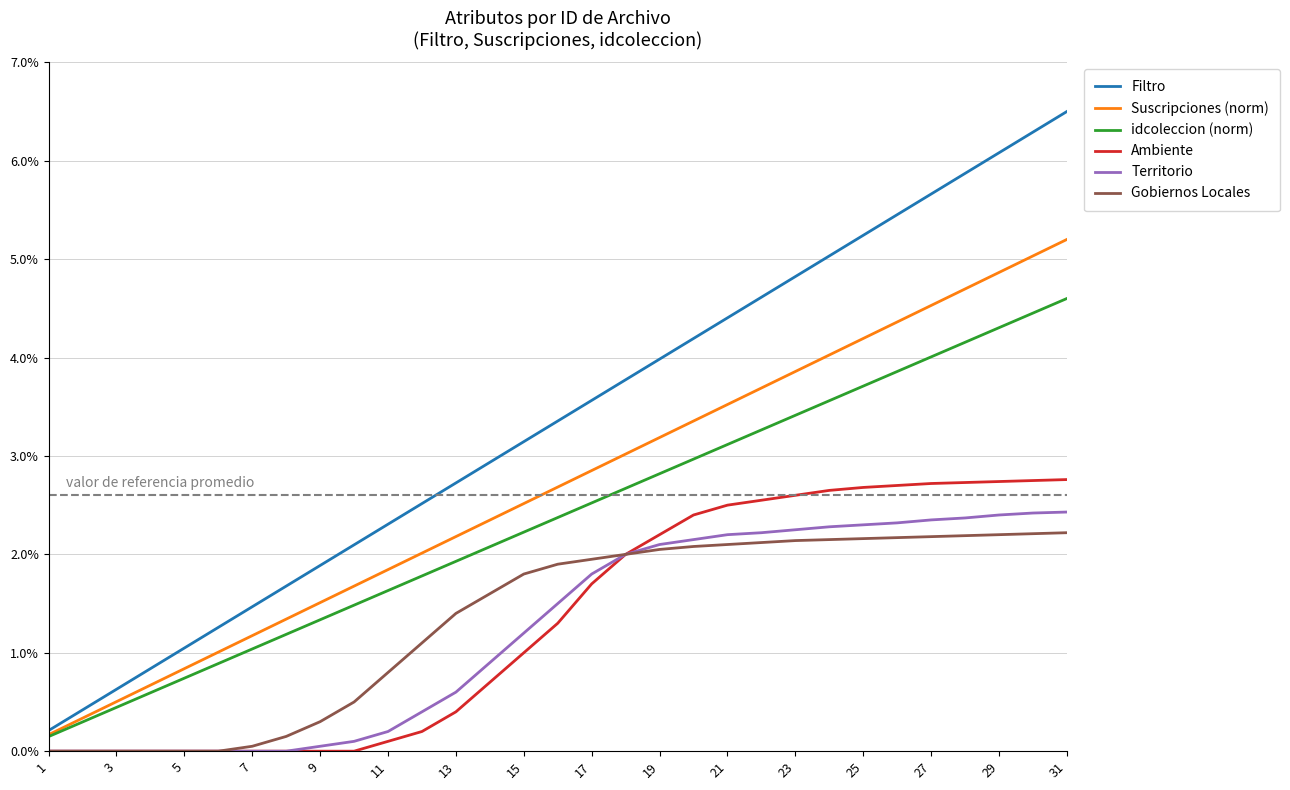

What are all the series names shown in the legend?

Filtro, Suscripciones (norm), idcoleccion (norm), Ambiente, Territorio, Gobiernos Locales